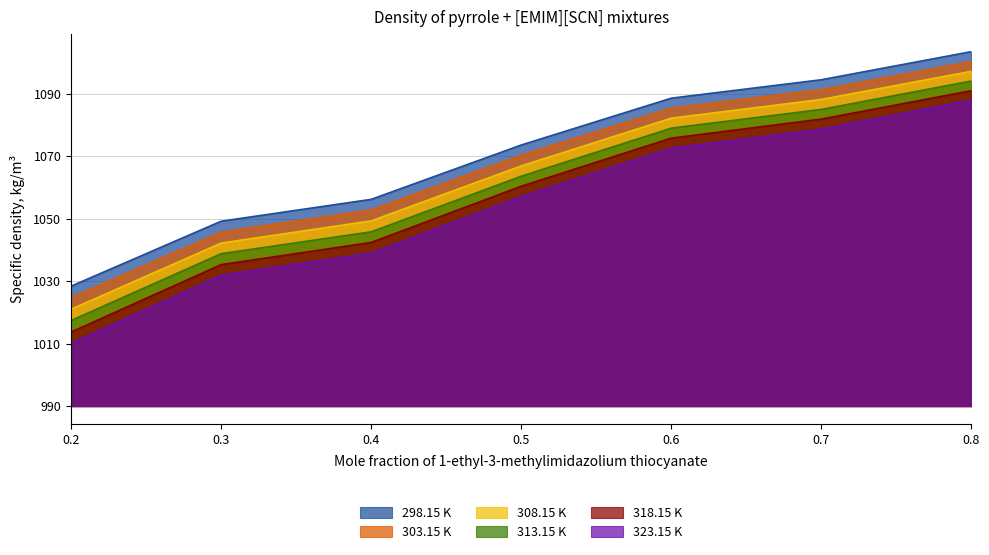

How many values in the 298.15 K series exceed 8?

4